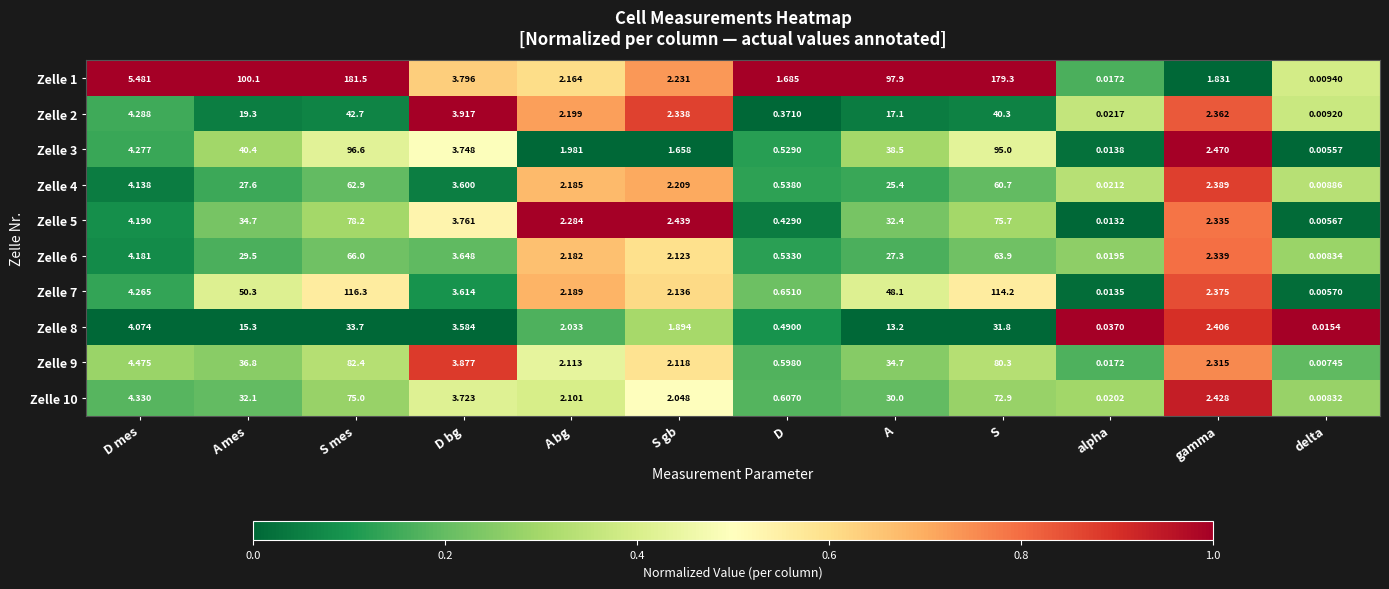

Rank the categories by Zelle 7 value from highest to lowest.

S mes, S, A mes, A, D mes, D bg, gamma, A bg, S gb, D, alpha, delta